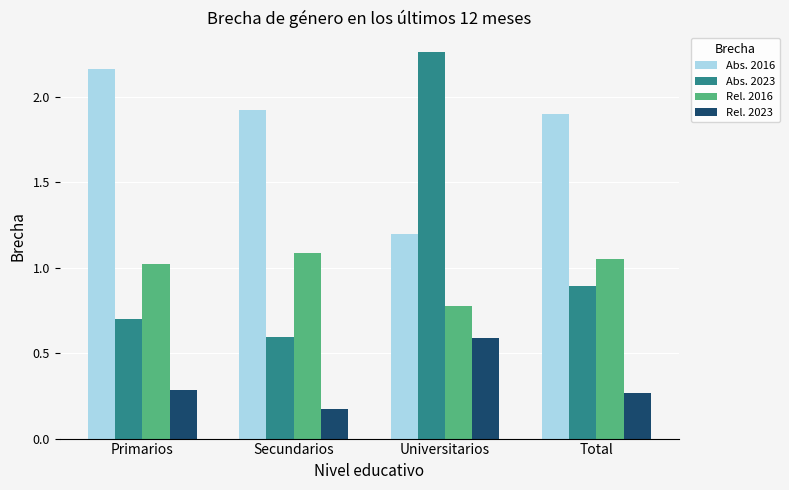

What are all the series names shown in the legend?

Abs. 2016, Abs. 2023, Rel. 2016, Rel. 2023